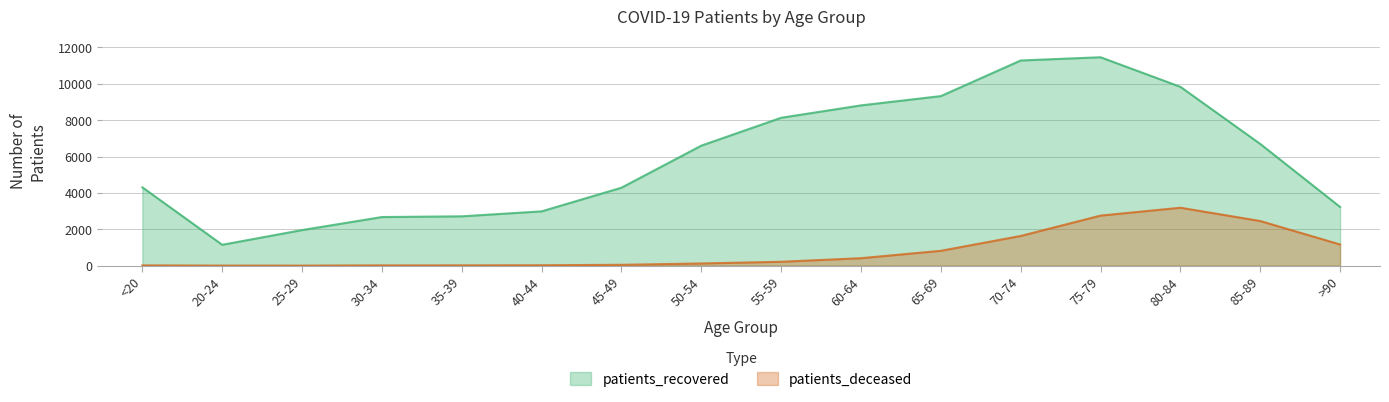

What is the difference between the maximum and minimum values in the patients_deceased series?

3181